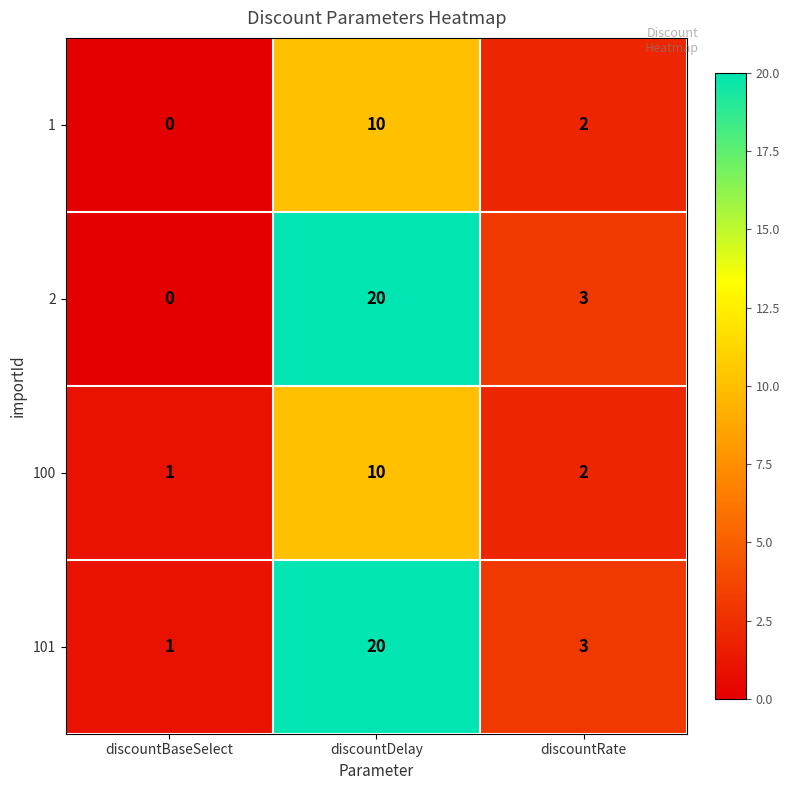

What is the difference between the highest and lowest values at discountDelay?

10